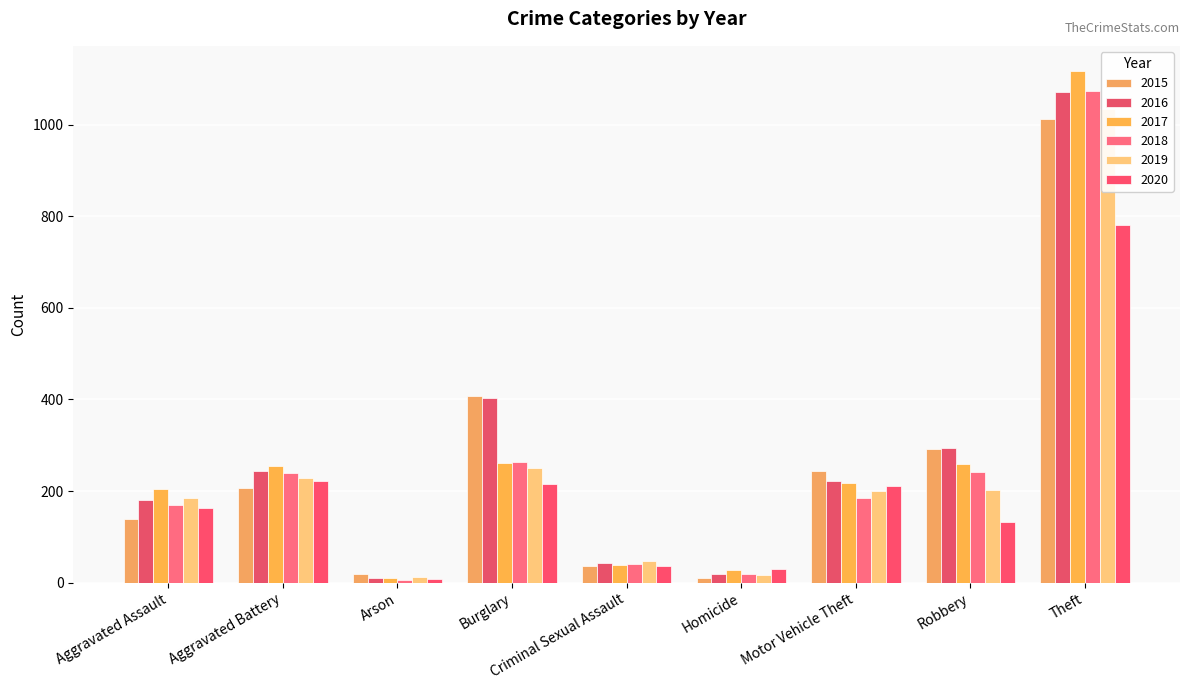

The value of 2016 at Theft is 1070. True or false?

True